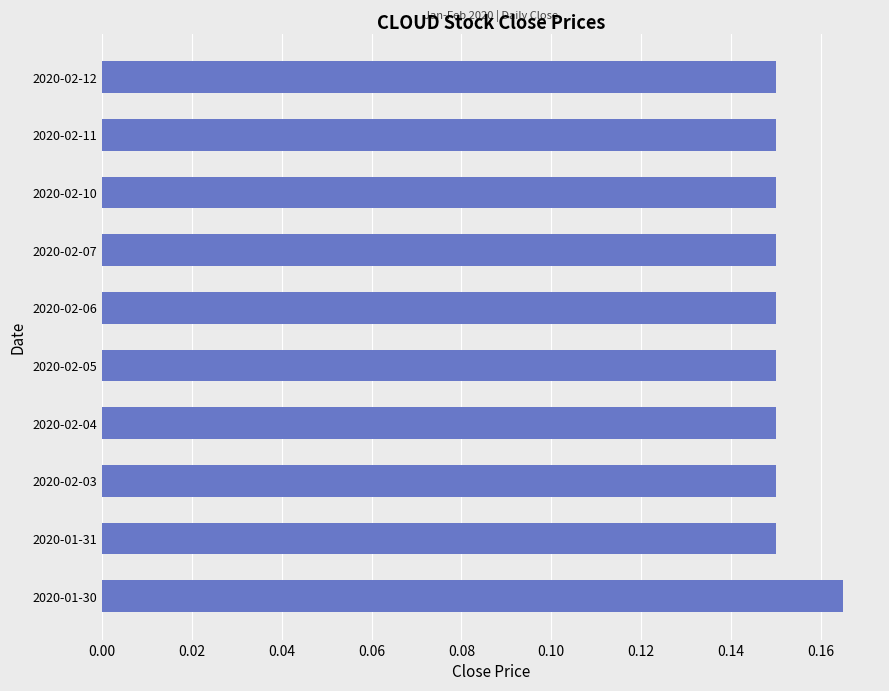

Count the values in the range 0 to 1.

10